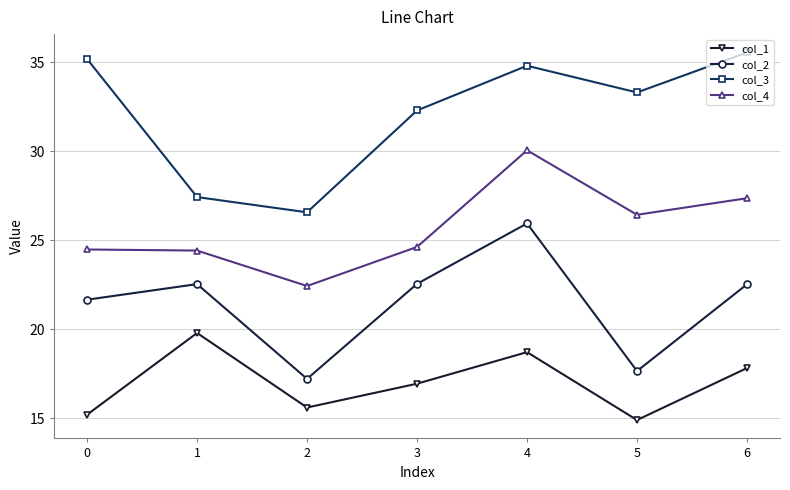

What is the difference between the col_4 values at 5 and 3?

1.8